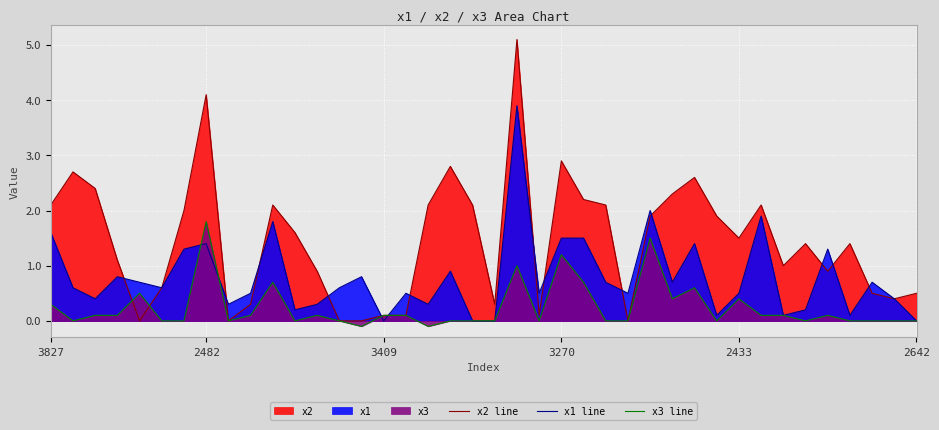

What is the approximate value of x1 line at 27?

2.0